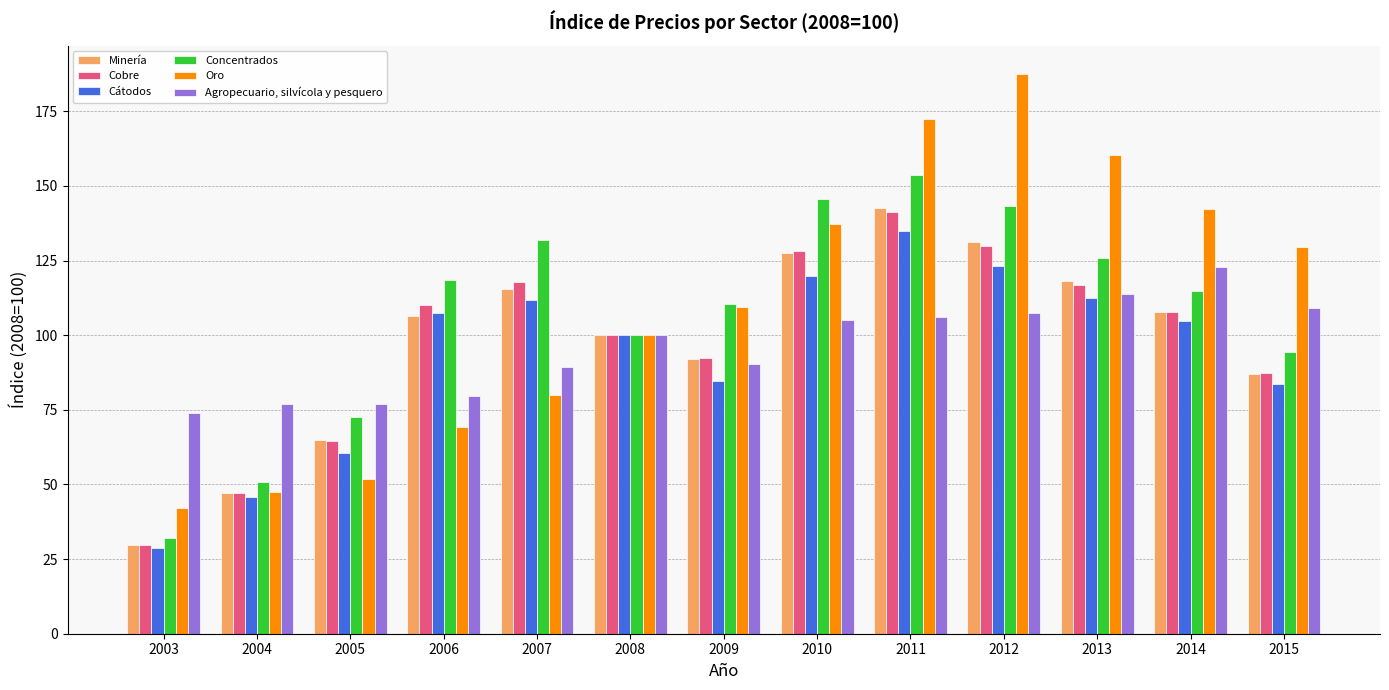

What is the average value of the Cátodos series?

93.7